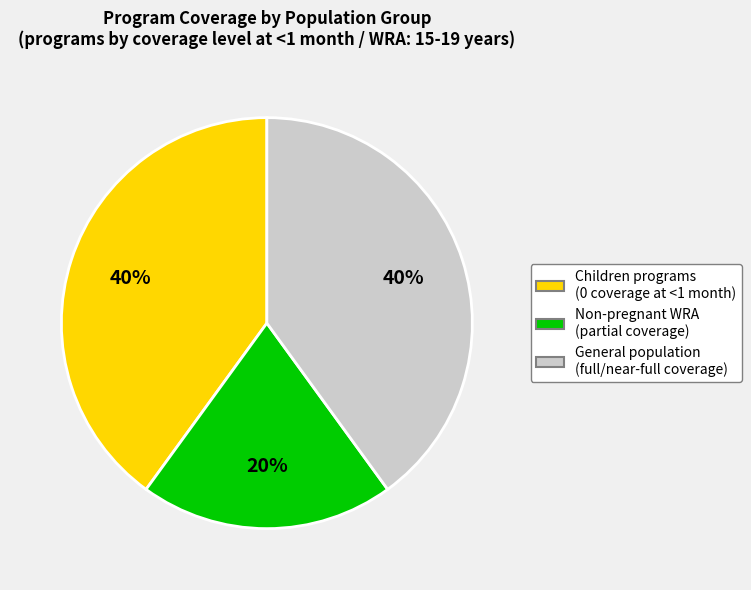

To the nearest percent, what is the average slice percentage?

33%